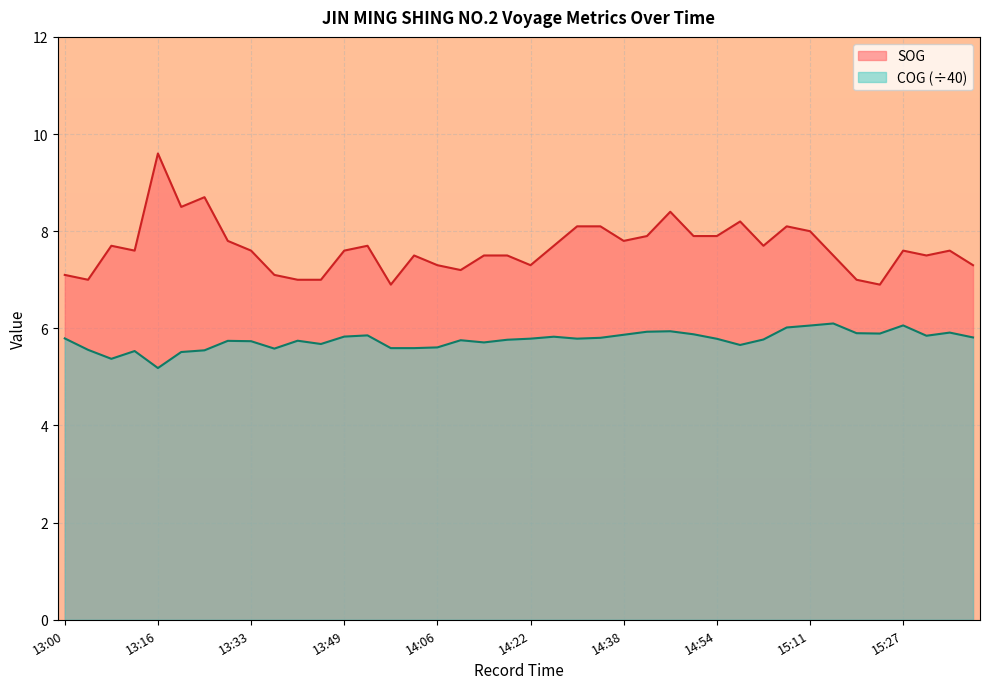

List the labels in order of COG value, largest first.

15:15, 15:27, 15:11, 15:07, 14:46, 14:42, 15:35, 15:19, 15:23, 14:50, 14:38, 13:53, 15:31, 13:49, 14:26, 15:40, 14:34, 13:00, 14:22, 14:30, 14:54, 15:03, 14:18, 14:10, 13:41, 13:29, 13:33, 14:14, 13:45, 14:59, 14:06, 13:57, 14:01, 13:37, 13:04, 13:25, 13:12, 13:20, 13:08, 13:16